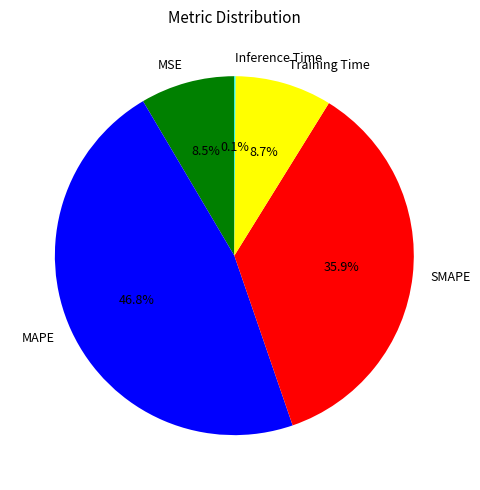

To the nearest percent, what is the difference between the SMAPE and MAPE slice percentages?

11%